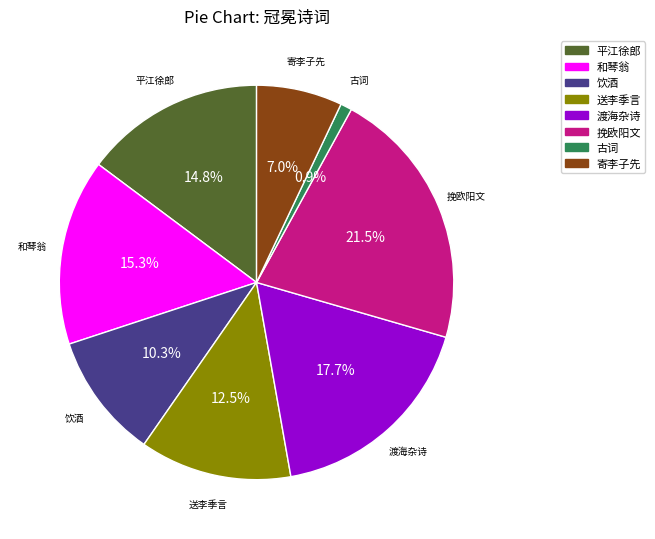

To the nearest percent, what is the average slice percentage?

12%